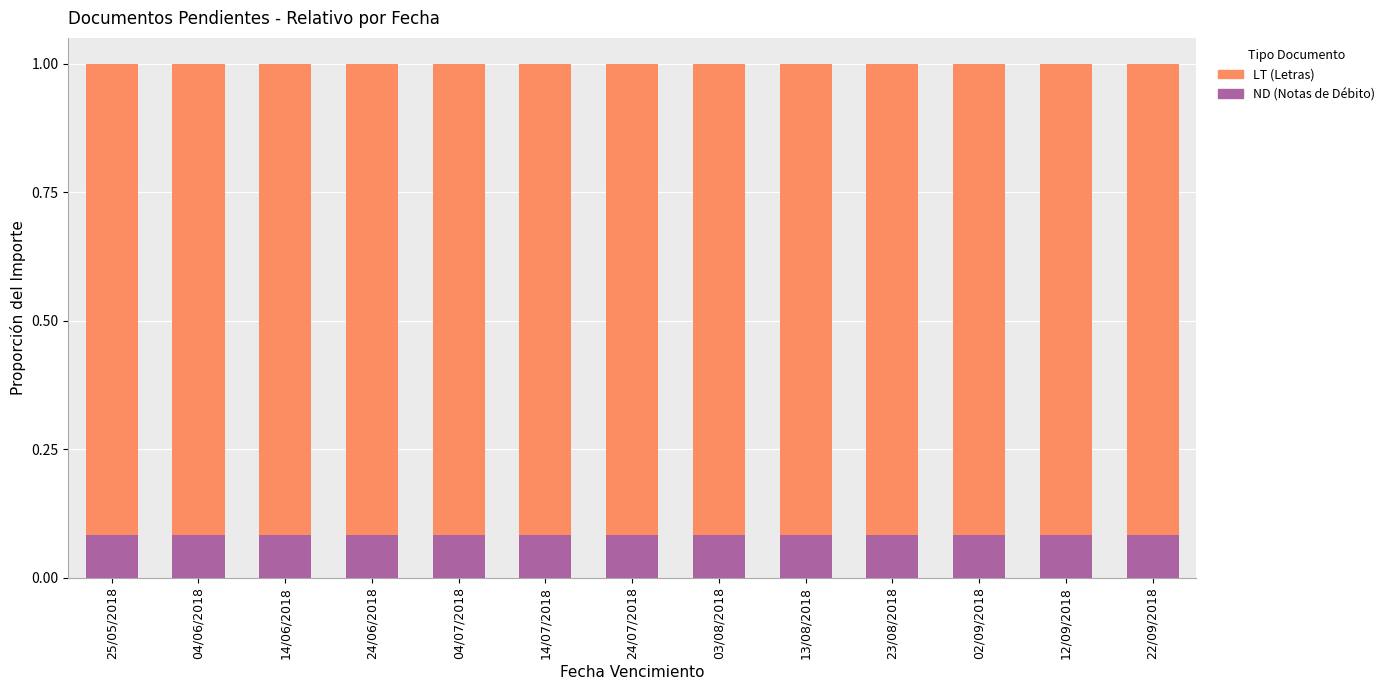

Count the ND (Notas de Débito) values in the range 0 to 1.

13